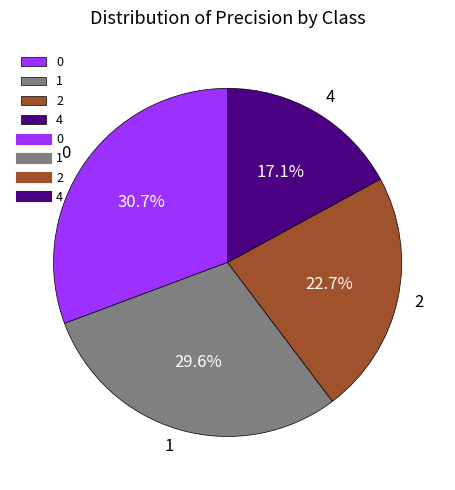

Is there a majority slice in this chart?

No